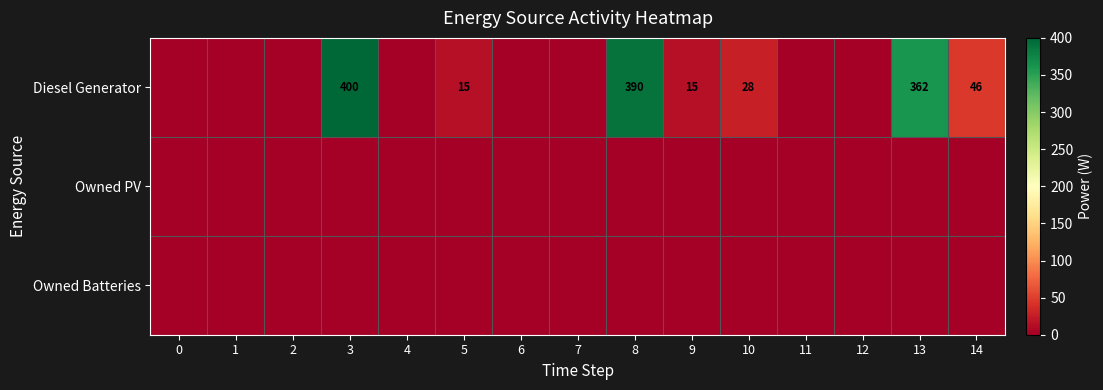

The value of Diesel Generator at 3 is 400. True or false?

True